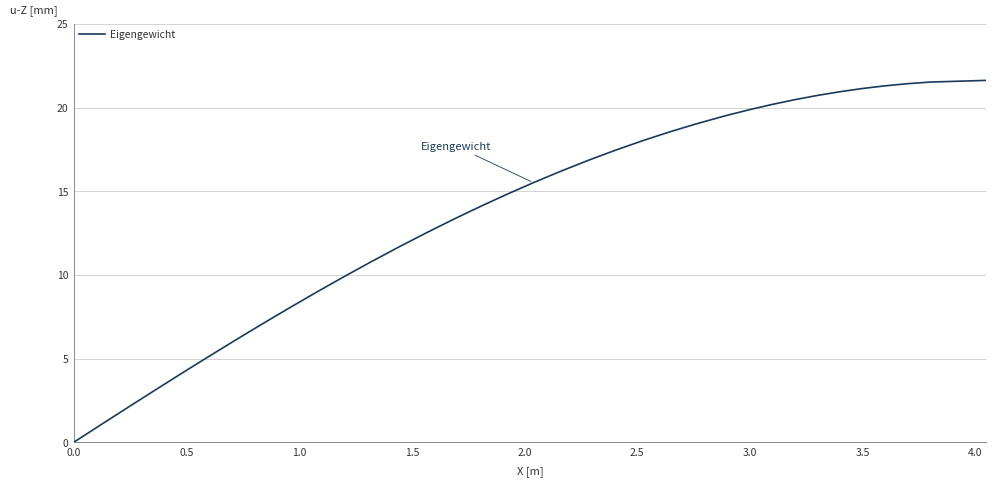

What is the greatest value displayed?

21.6